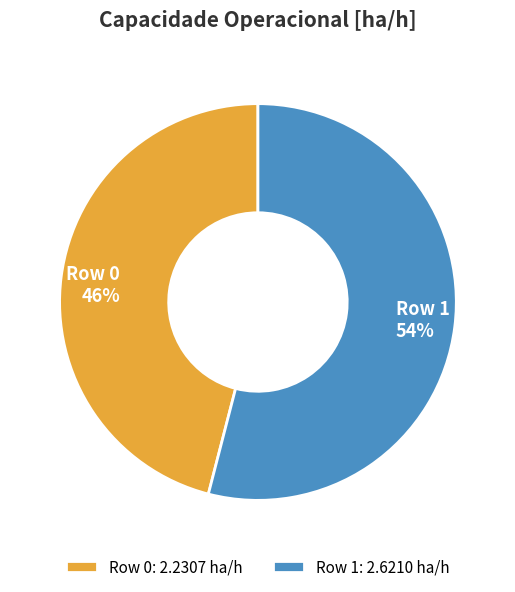

To the nearest percent, what portion does Row 1 represent?

54%